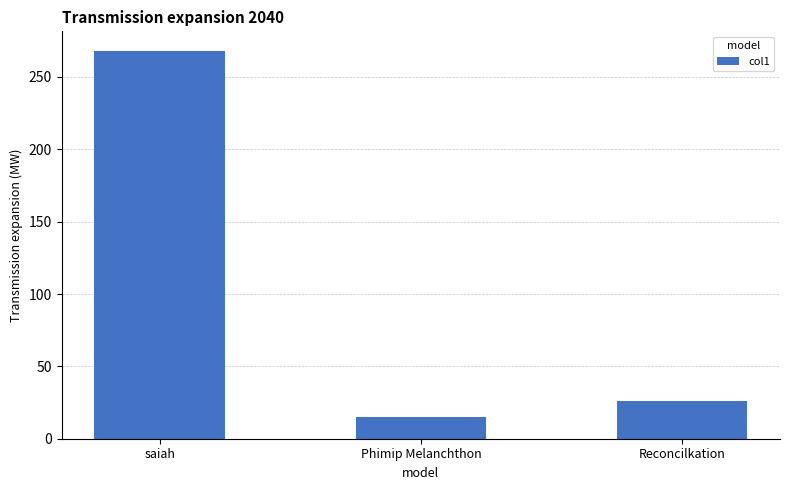

What position from the right is Phimip Melanchthon?

2